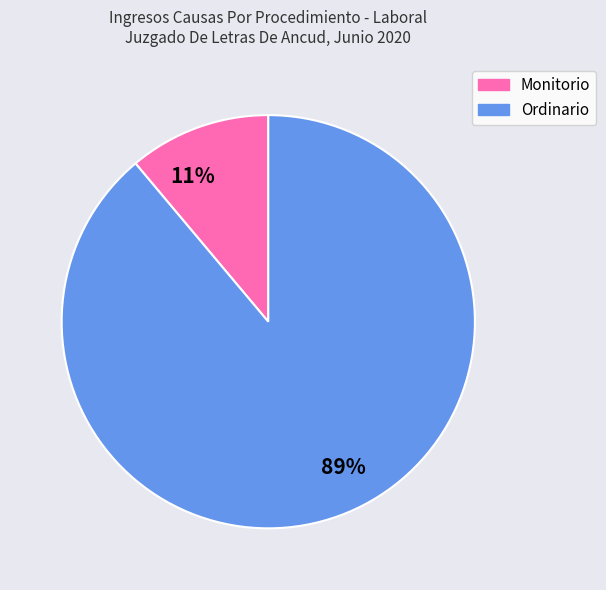

To the nearest percent, what portion does 89% represent?

89%